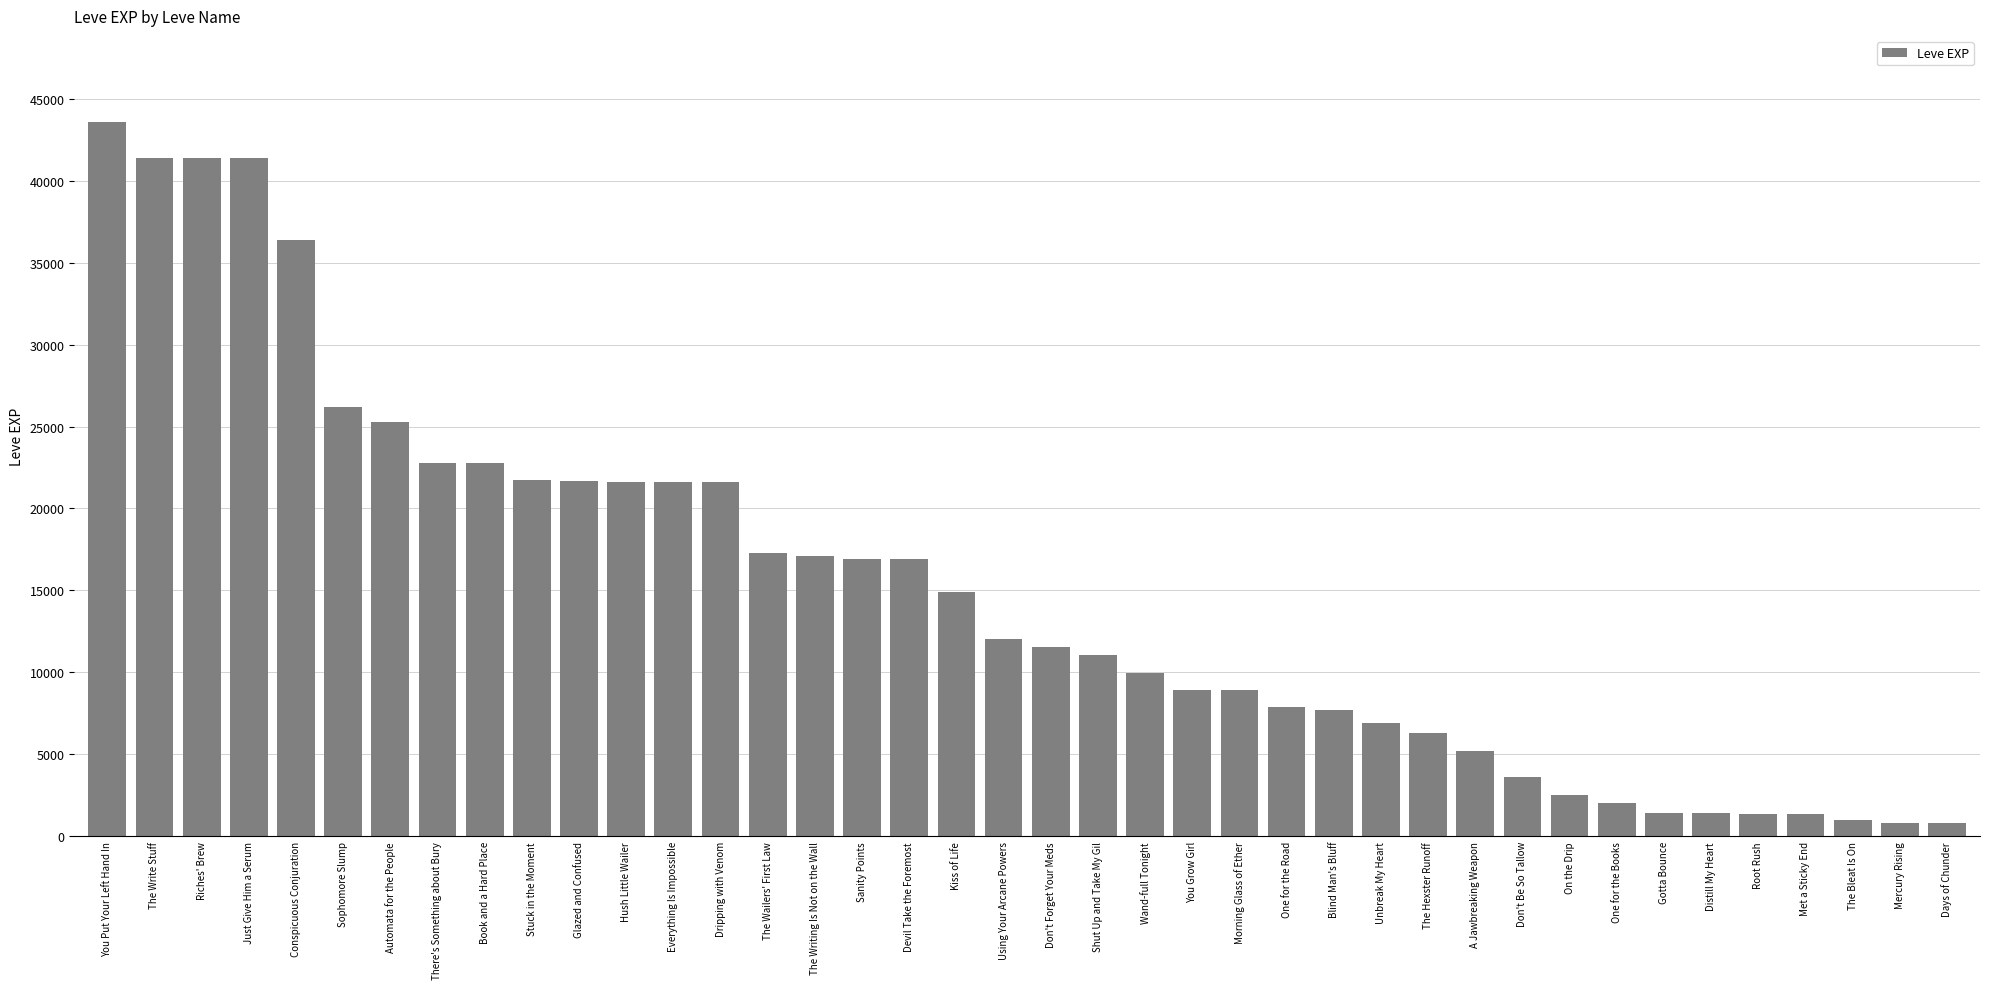

The value at One for the Road is 1860. True or false?

False